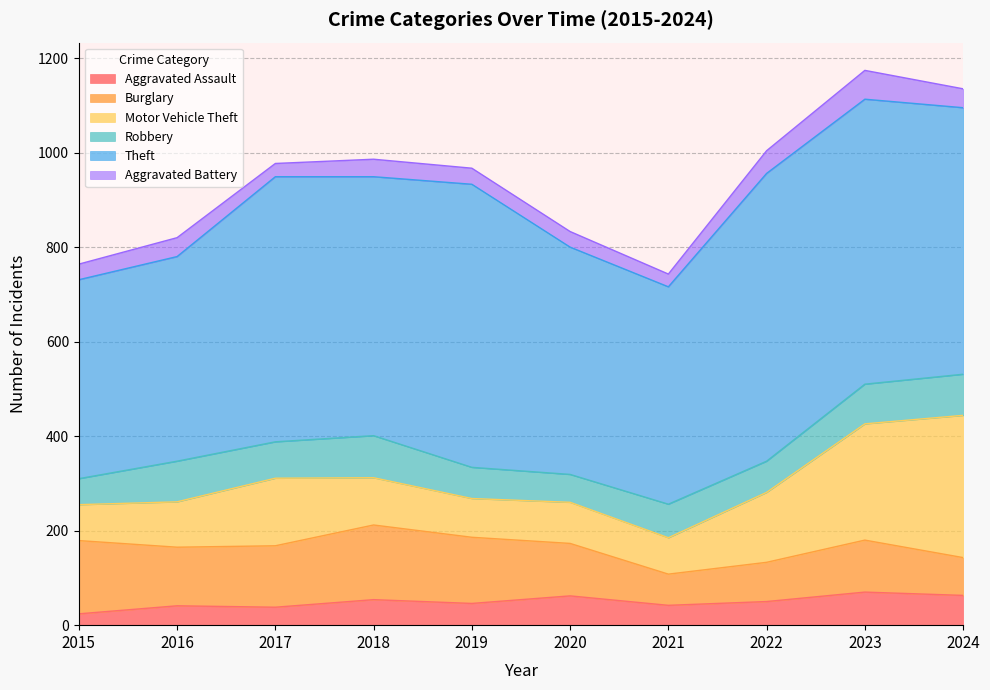

How many interior local valleys does the Burglary series have?

2